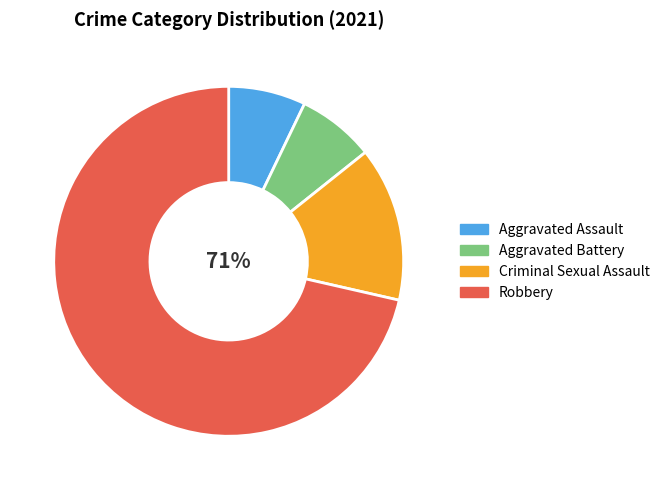

Count the number of slices in the pie.

4